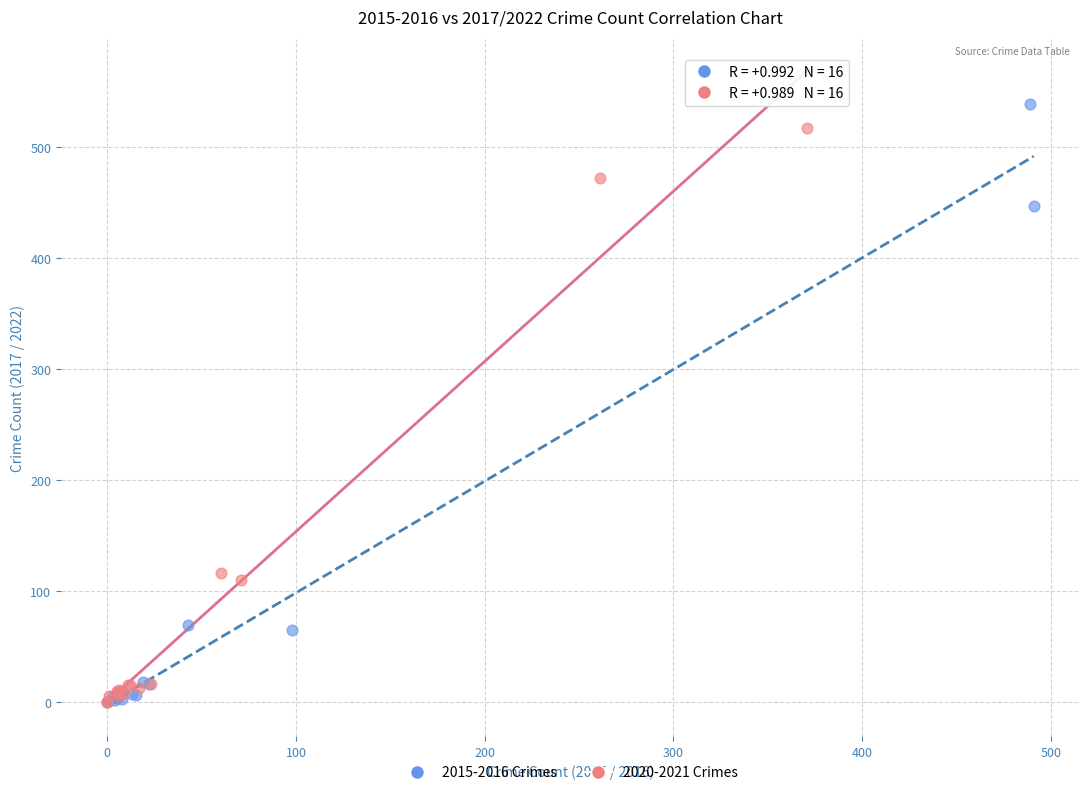

Which series contains the highest Y value?

2015-2016 Crimes